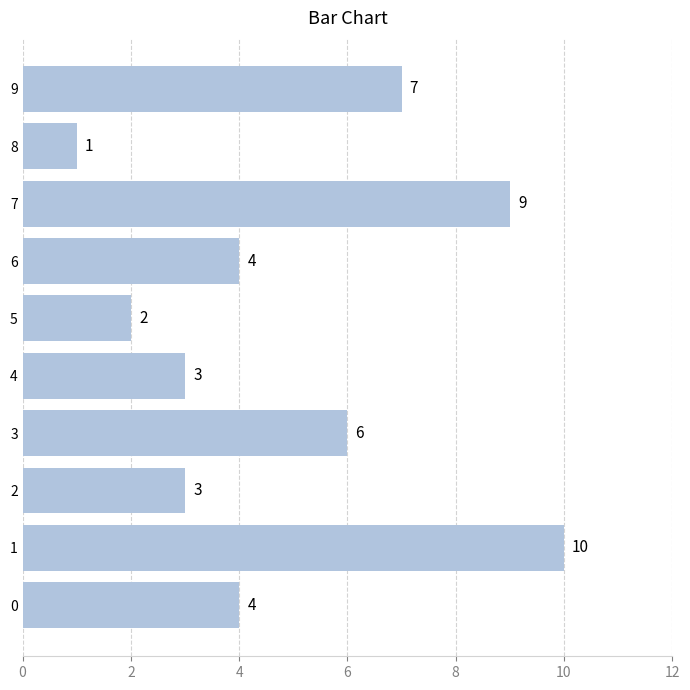

What is the difference between the maximum and minimum values?

9